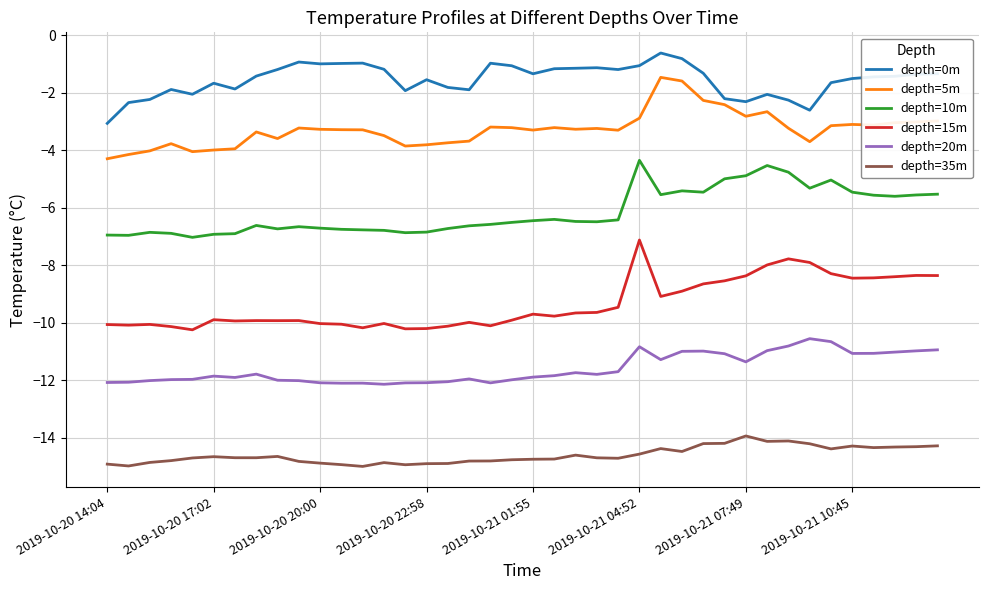

Which series has the largest total across all categories?

depth=0m